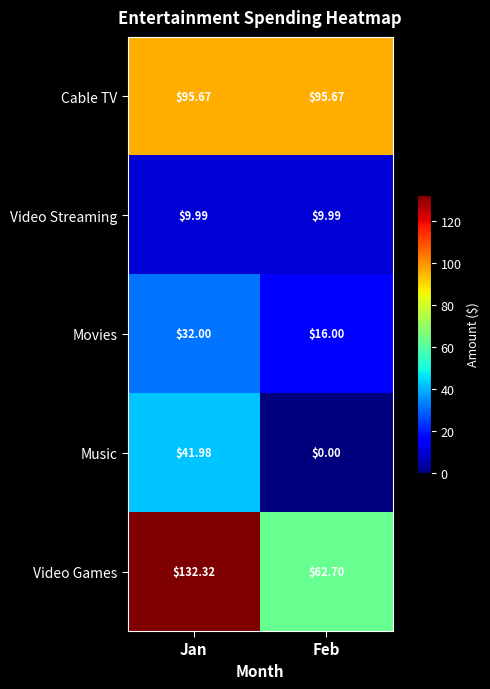

How many series are shown in this chart?

5